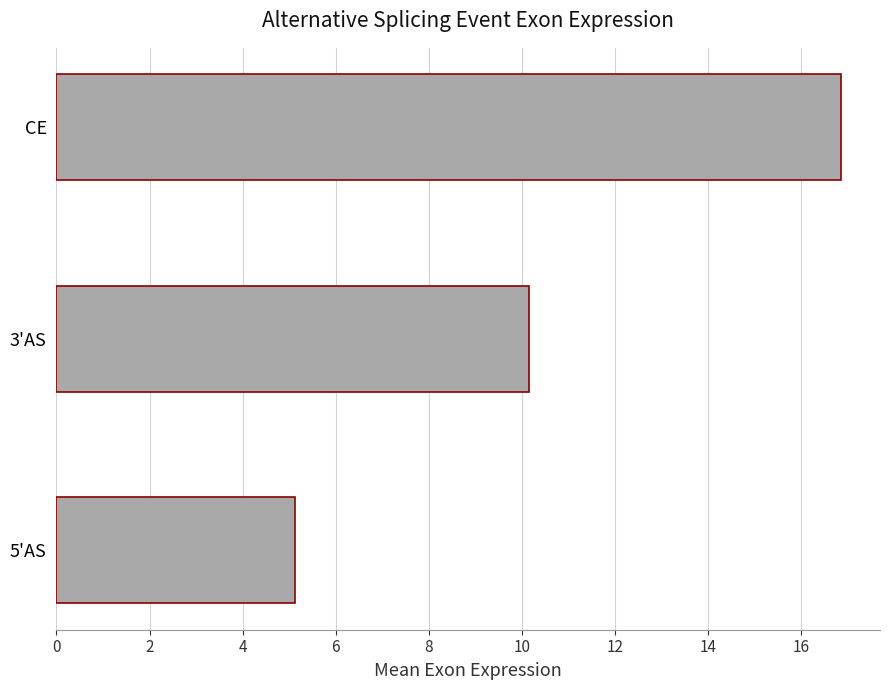

What is the difference between the maximum and minimum values?

11.7